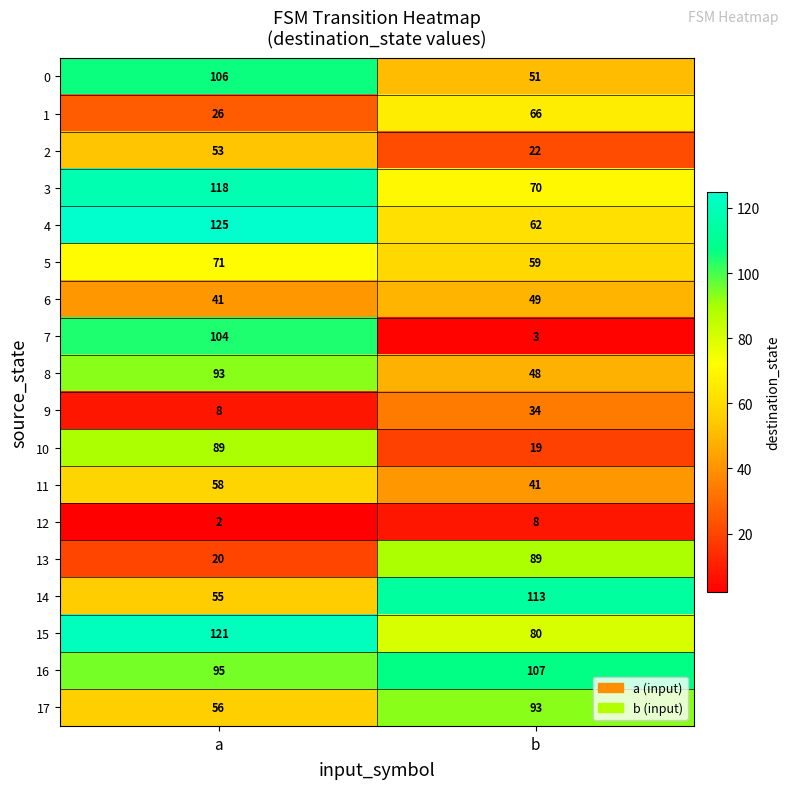

At b, list the series in order from largest to smallest.

14, 16, 17, 13, 15, 3, 1, 4, 5, 0, 6, 8, 11, 9, 2, 10, 12, 7